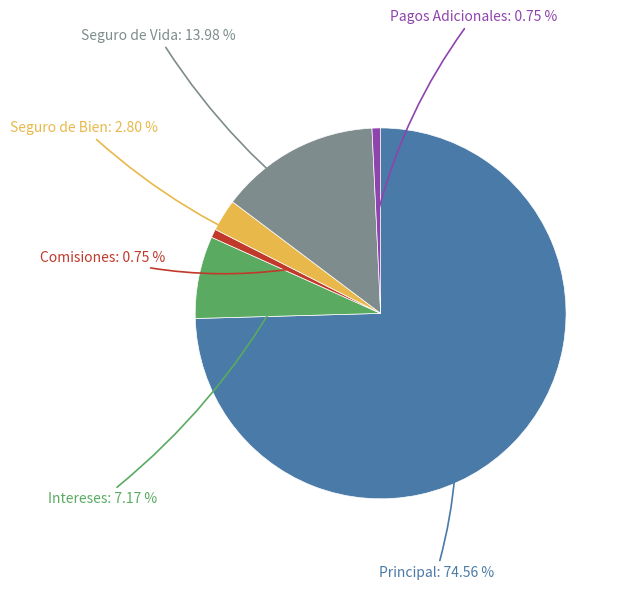

Does any single category account for the majority?

Yes